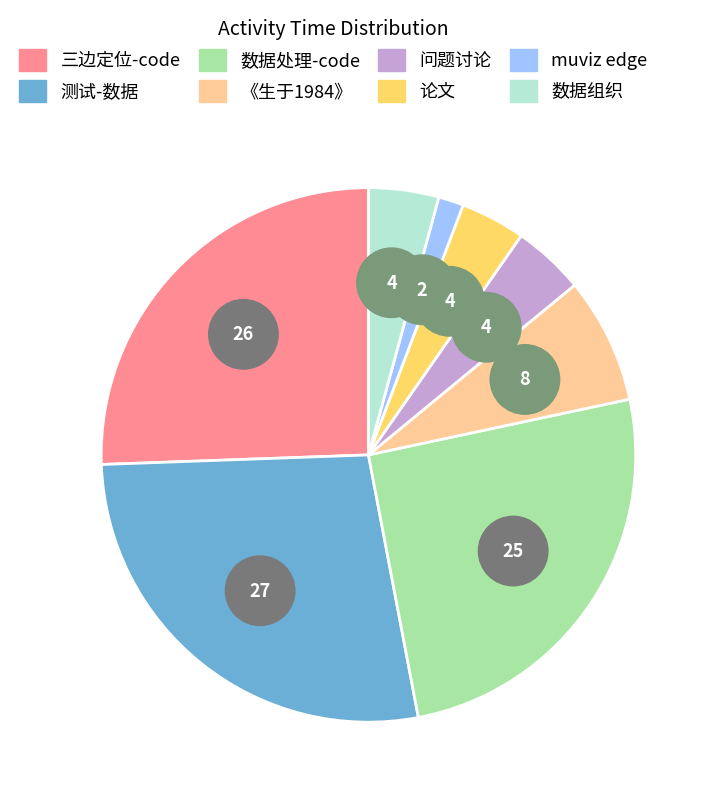

What percentage is the 数据处理-code slice, to the nearest percent?

25%